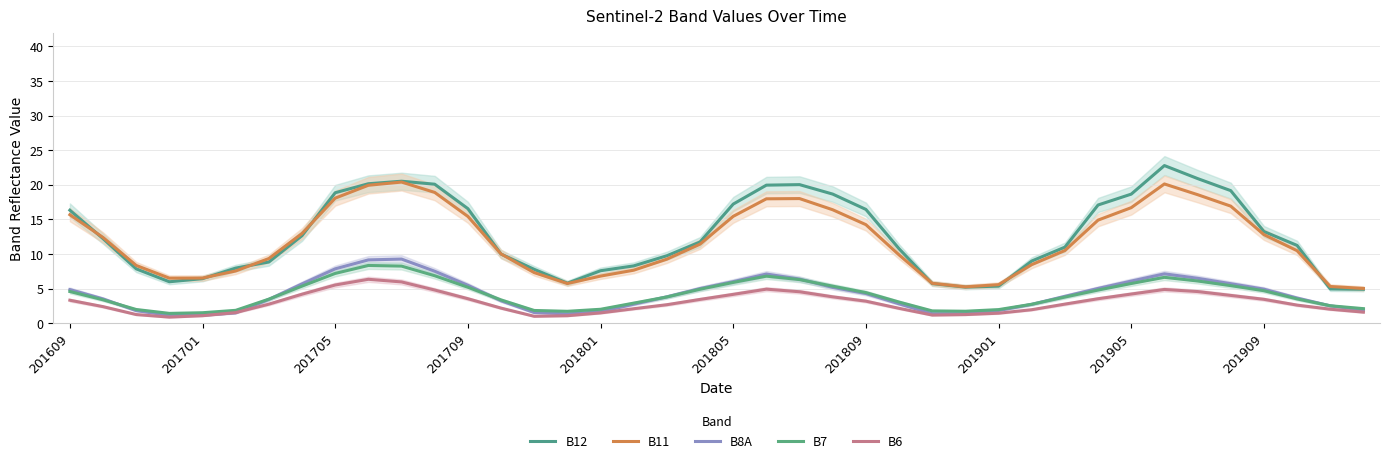

True or false: B7 and B12 cross at least once.

False